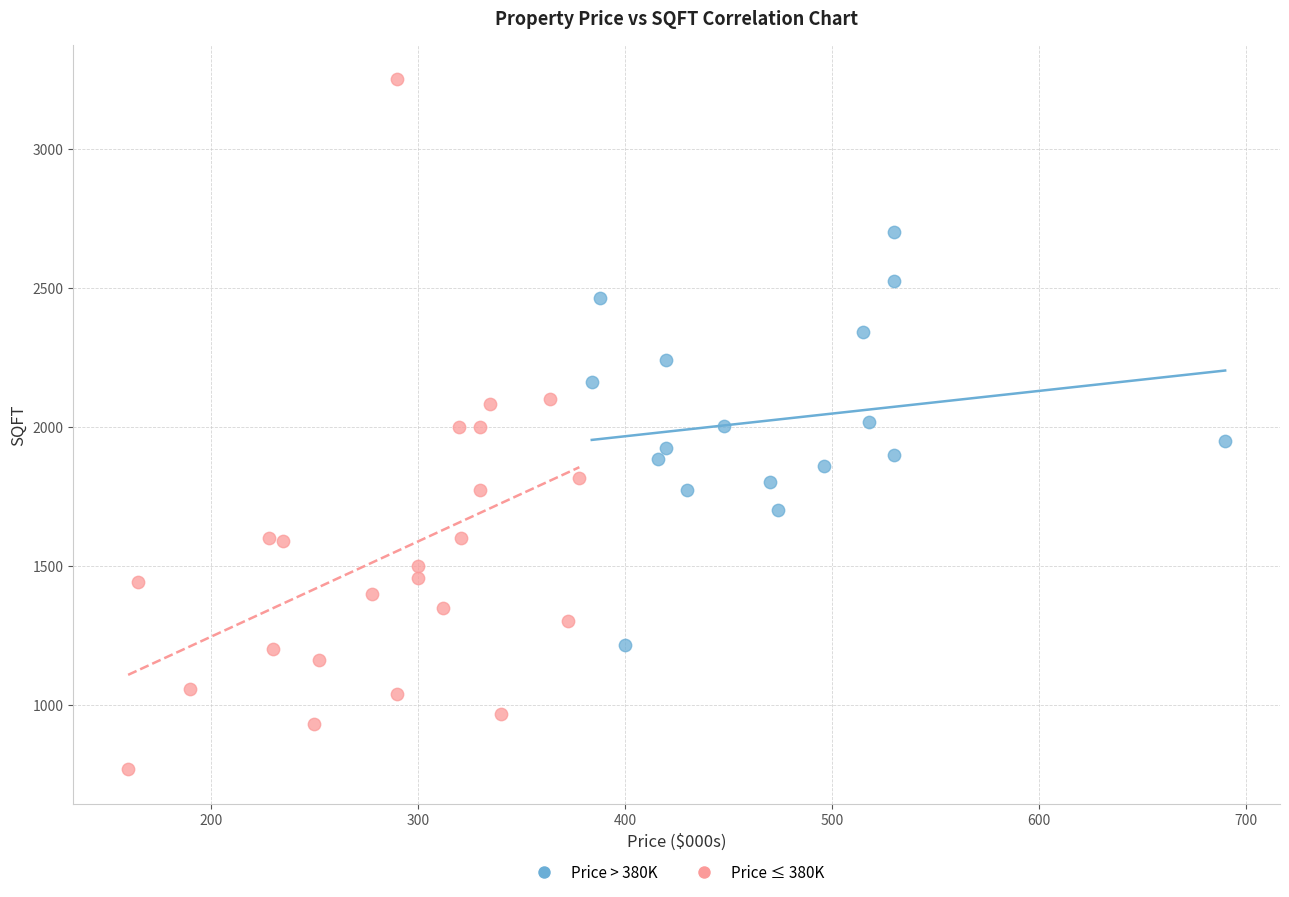

Which series reaches the minimum Y coordinate?

Price ≤ 380K